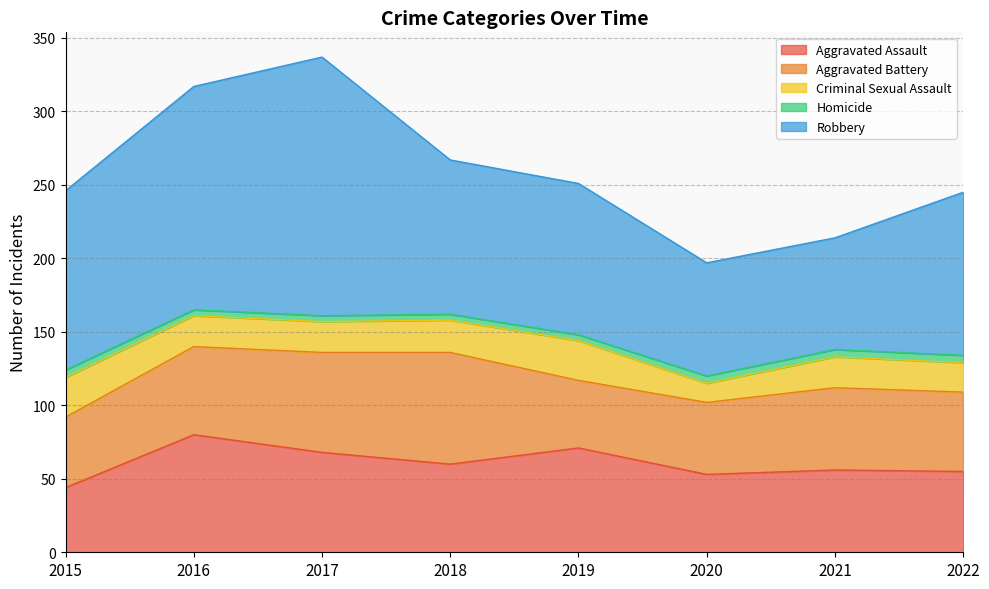

The Robbery series shows 76 at 2021. True or false?

True